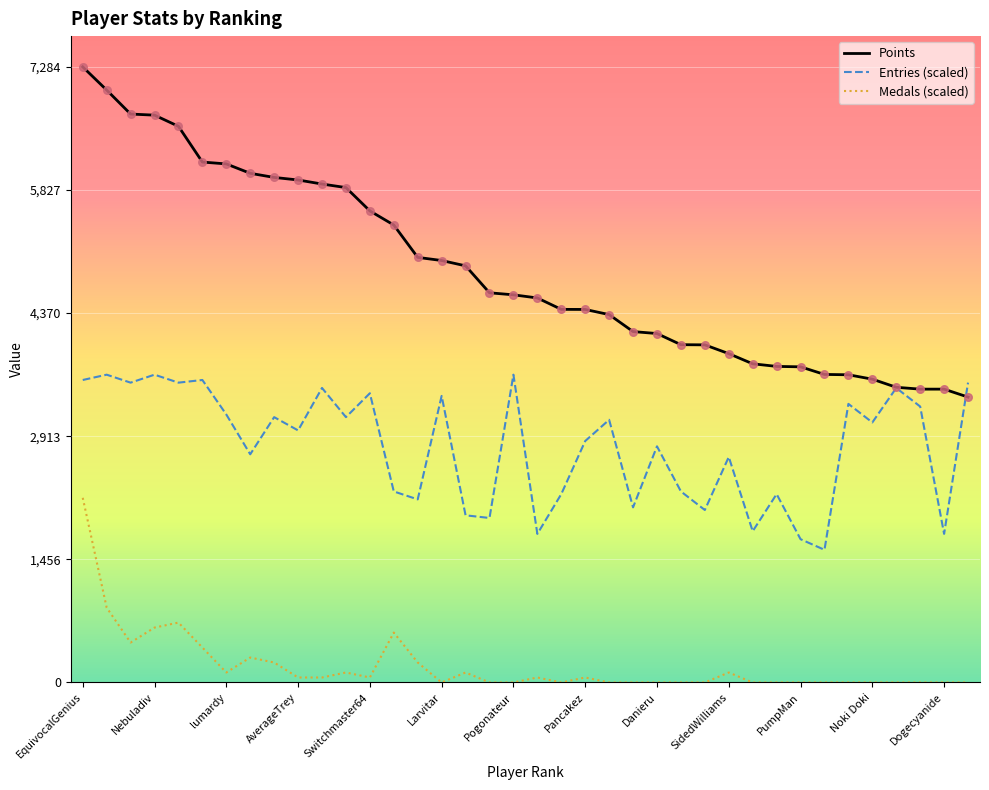

Which series has the largest total across all categories?

Points